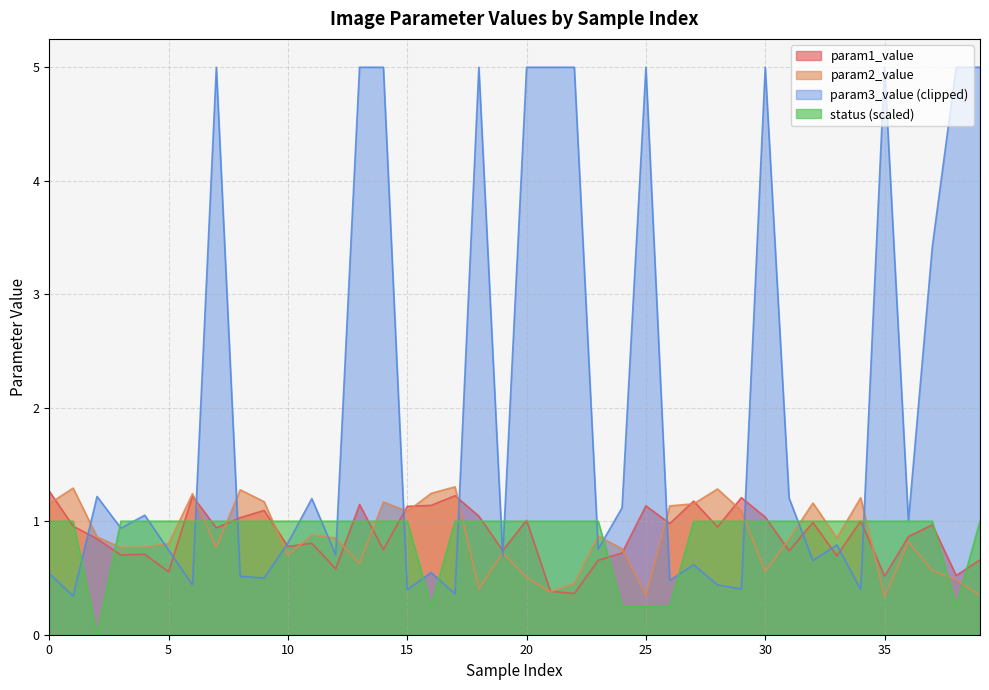

What is the approximate value of param1_value at 30?

1.0